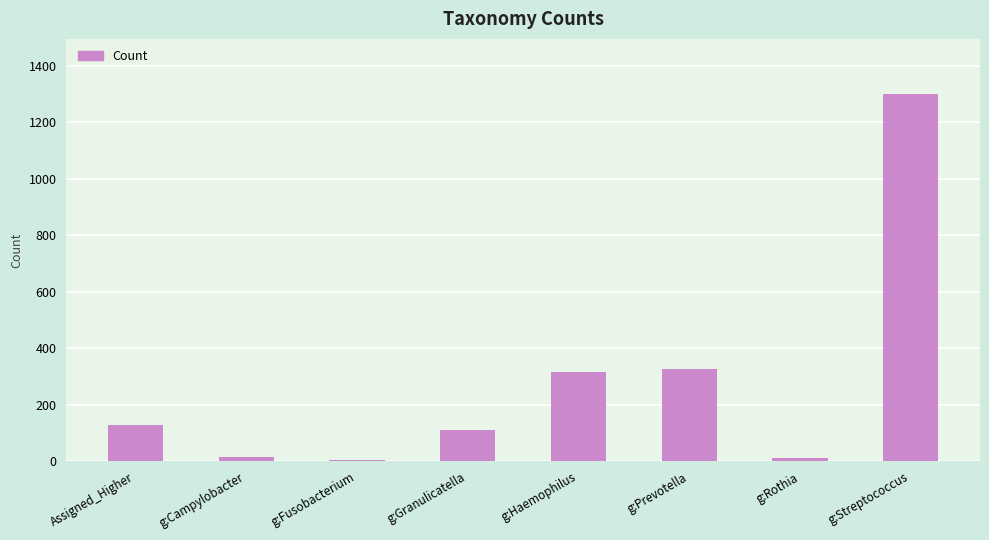

What is the sum of the values at g:Campylobacter and g:Granulicatella?

129.0